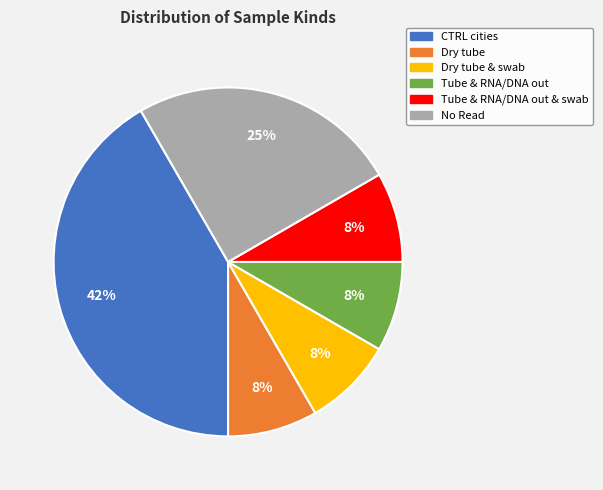

Does any single category account for the majority?

No